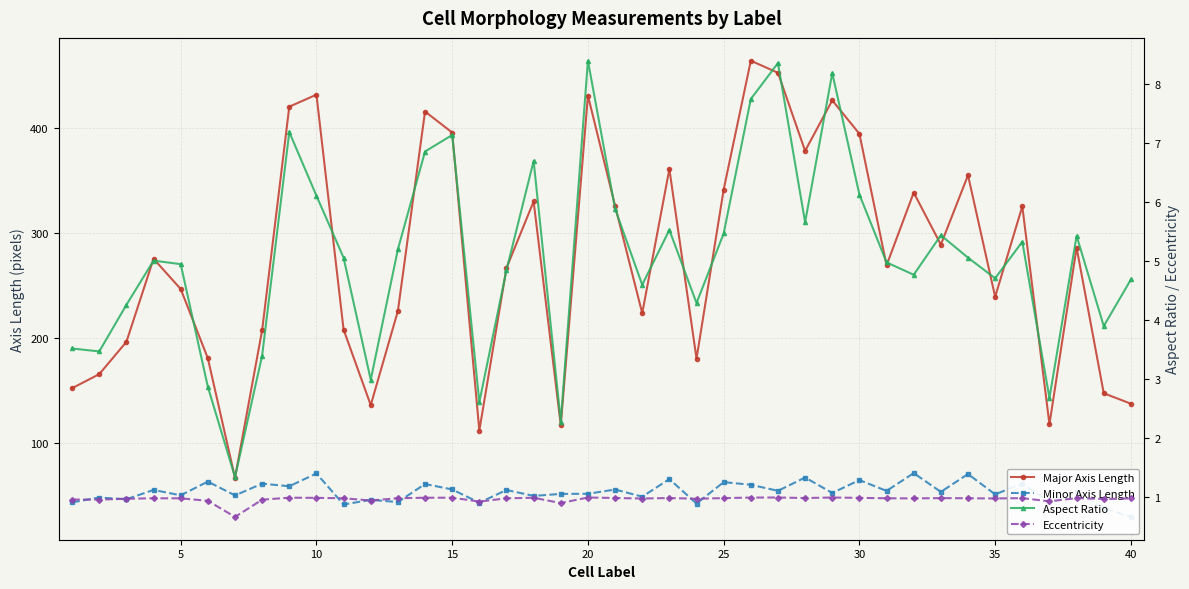

True or false: Minor Axis Length and Aspect Ratio intersect in this chart.

False